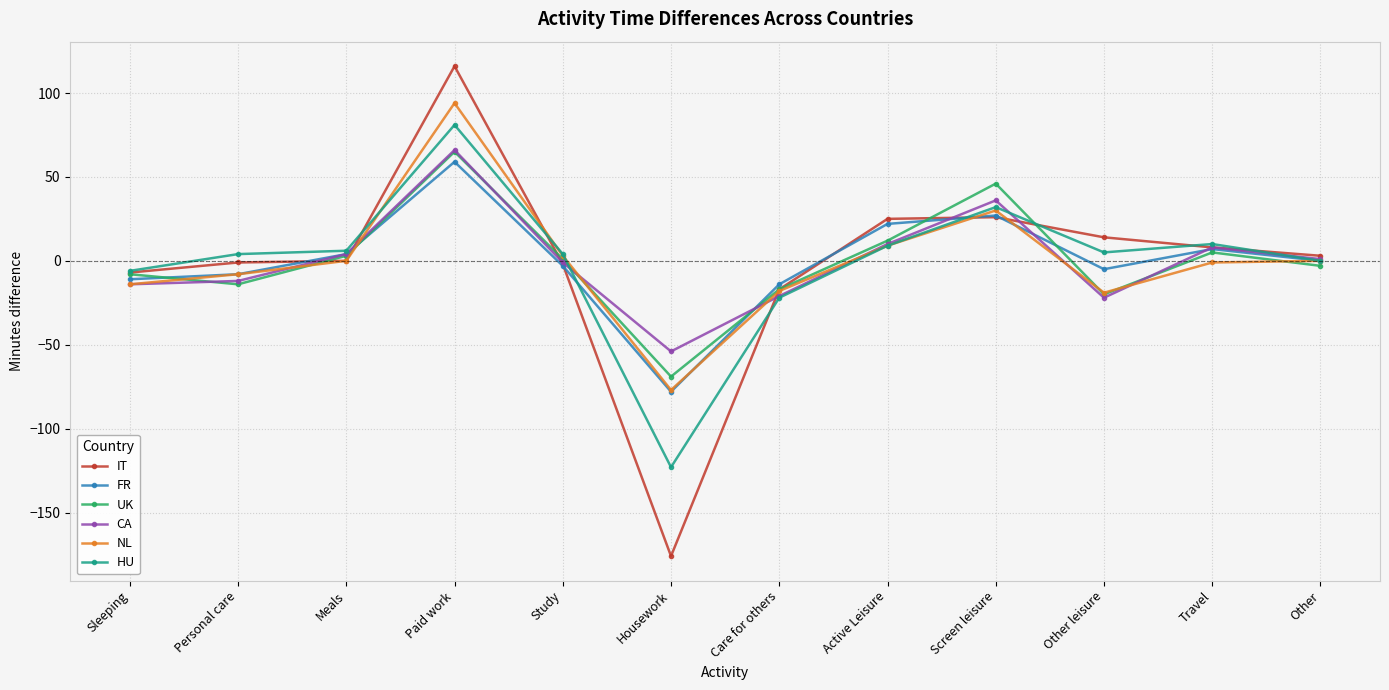

What is the highest value of the IT series?

116